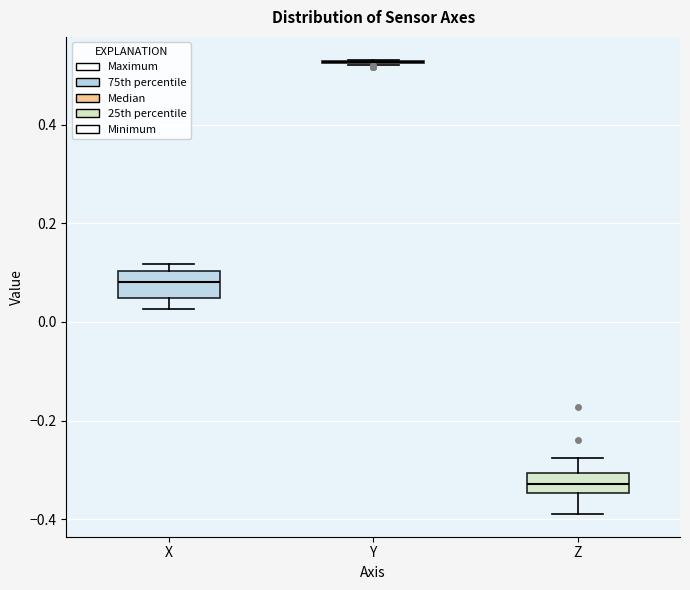

Reading left to right, read every box against the y-axis: the position of its median line, the range the box covers, and the ends of its whiskers. The values are not printed on the chart, so give them approximately, as read against the axis.

X: median 0.08, box 0.04 to 0.10, whiskers 0.02 to 0.12
Y: box collapsed to a line at 0.52, whiskers 0.52 to 0.54
Z: median -0.32, box -0.34 to -0.30, whiskers -0.38 to -0.28